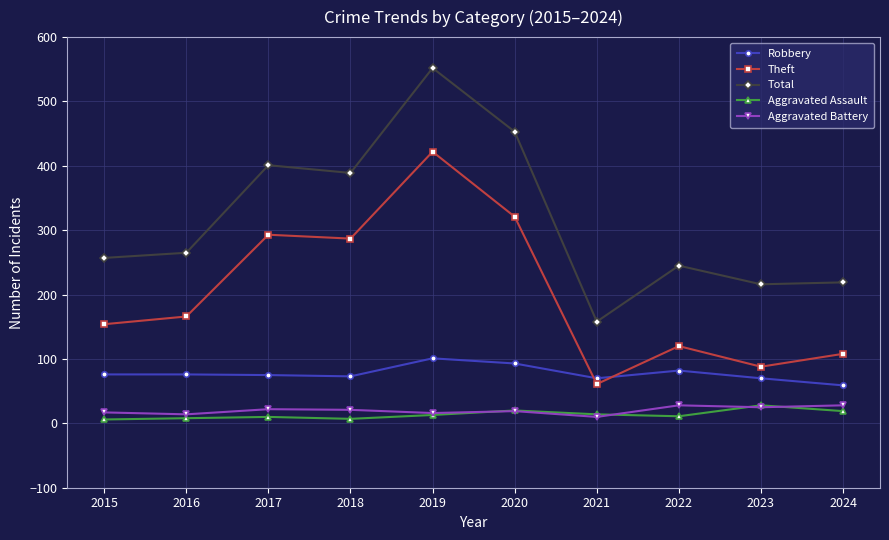

Which series has the largest total across all categories?

Total